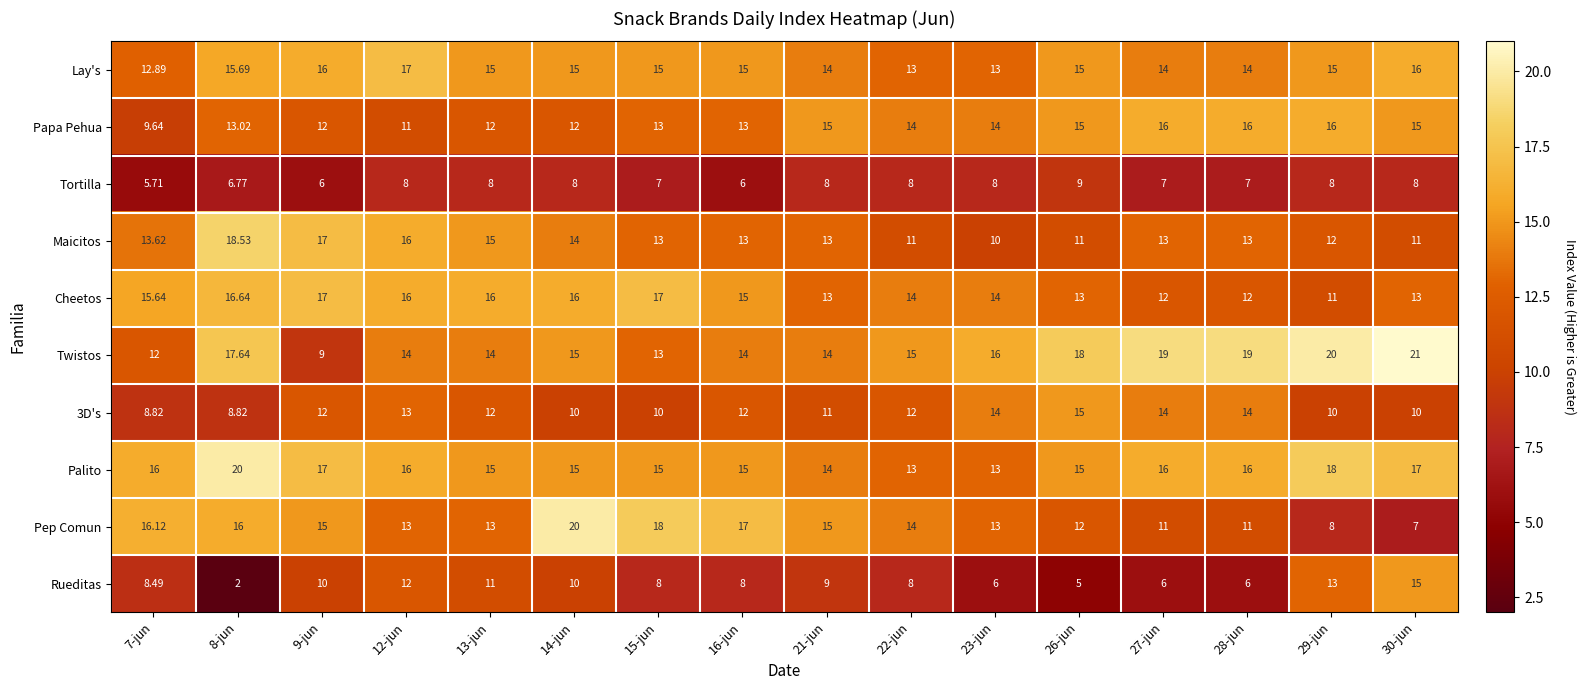

Is the value of Pep Comun at 15-jun greater than the value of Papa Pehua at 16-jun?

Yes